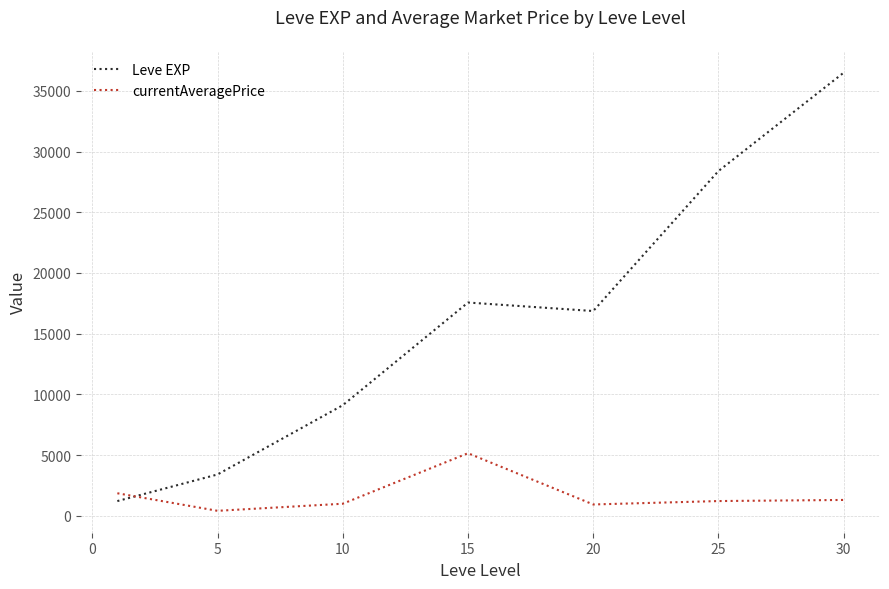

What is the difference between the maximum and minimum values in the currentAveragePrice series?

4743.0